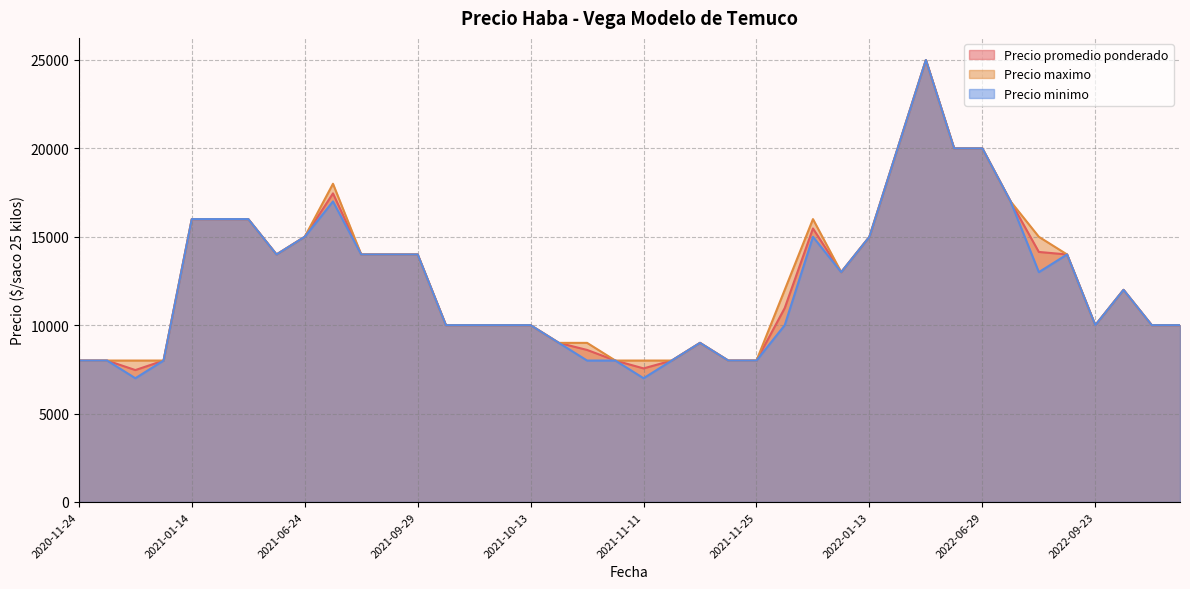

At which category is the sum across all series the highest?

2022-06-08